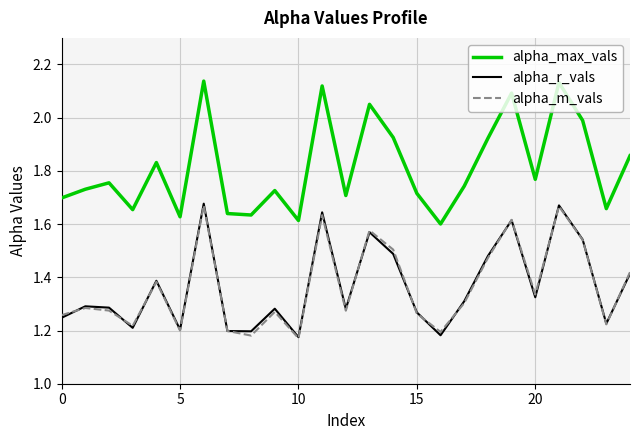

Which series has the largest range (max minus min)?

alpha_max_vals